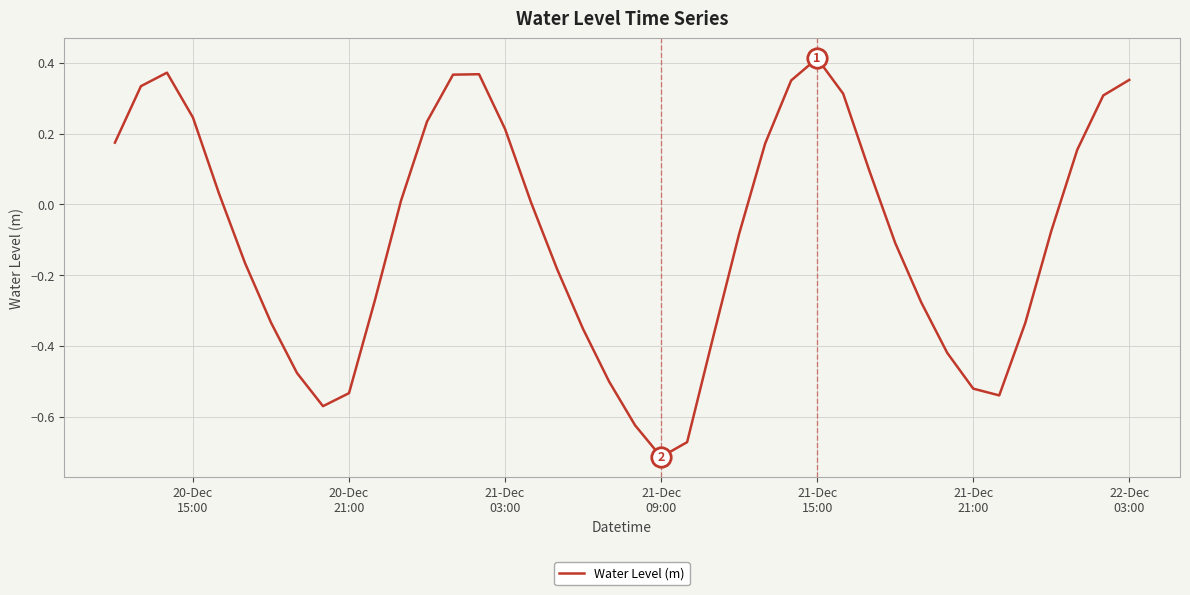

Reading right to left, list all the values displayed in this chart.

0.4	0.3	0.2	-0.1	-0.3	-0.5	-0.5	-0.4	-0.3	-0.1	0.1	0.3	0.4	0.4	0.2	-0.1	-0.4	-0.7	-0.7	-0.6	-0.5	-0.4	-0.2	0.0	0.2	0.4	0.4	0.2	0.0	-0.3	-0.5	-0.6	-0.5	-0.3	-0.2	0.0	0.2	0.4	0.3	0.2